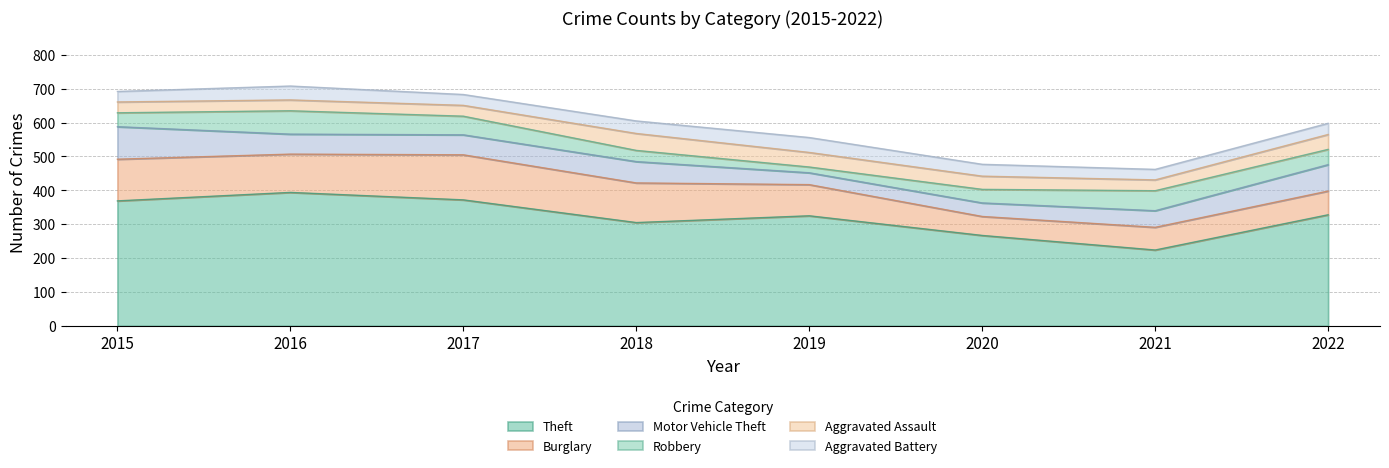

What is the minimum value for Theft?

224